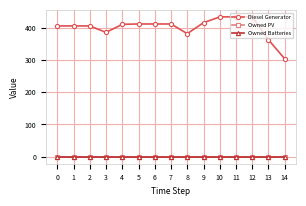

Is this an area chart (filled region under the line)?

No